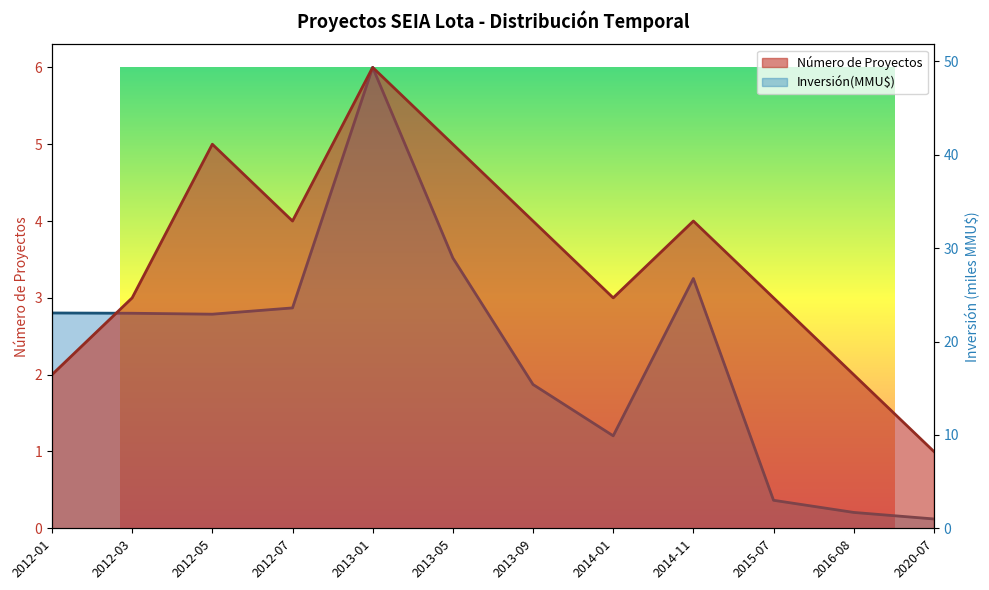

True or false: Número de Proyectos and Inversión(MMU$) cross at least once.

False